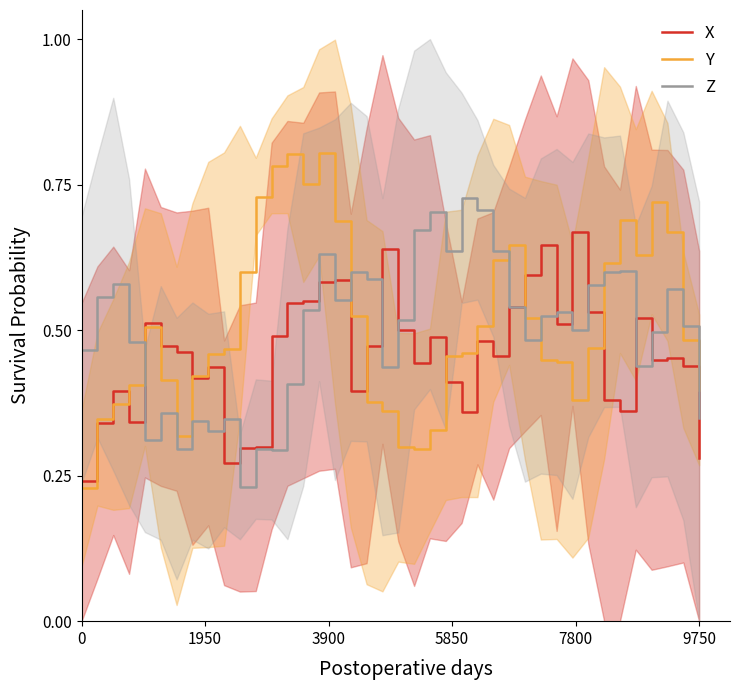

What are all the series names shown in the legend?

X, Y, Z